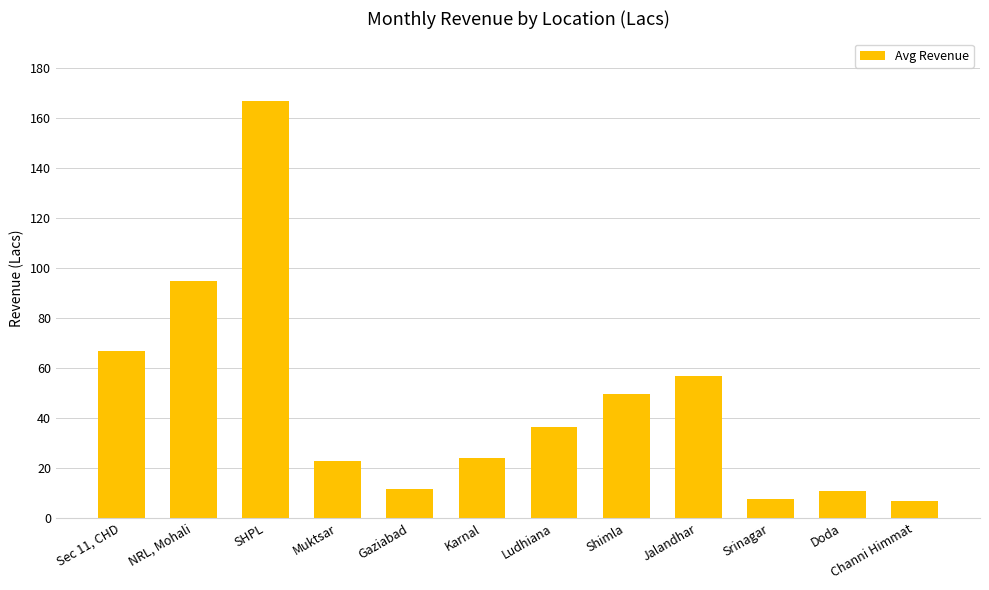

What position from the right is Ludhiana?

6